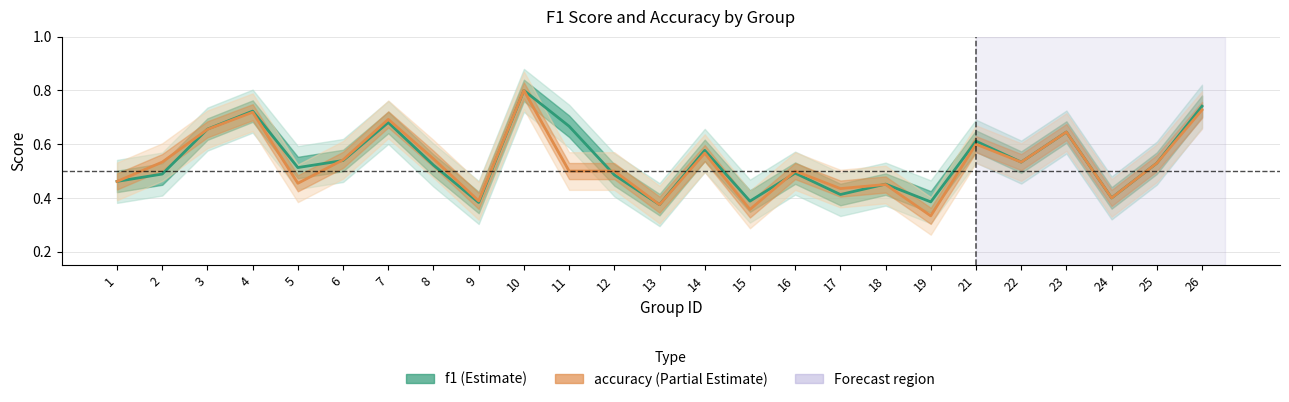

Reading left to right, transcribe all the data shown in this chart.

f1: 1=0.5	2=0.5	3=0.7	4=0.7	5=0.5	6=0.5	7=0.7	8=0.5	9=0.4	10=0.8	11=0.7	12=0.5	13=0.4	14=0.6	15=0.4	16=0.5	17=0.4	18=0.5	19=0.4	21=0.6	22=0.5	23=0.6	24=0.4	25=0.5	26=0.7
accuracy: 1=0.5	2=0.5	3=0.7	4=0.7	5=0.5	6=0.5	7=0.7	8=0.5	9=0.4	10=0.8	11=0.5	12=0.5	13=0.4	14=0.6	15=0.4	16=0.5	17=0.4	18=0.5	19=0.3	21=0.6	22=0.5	23=0.6	24=0.4	25=0.5	26=0.7